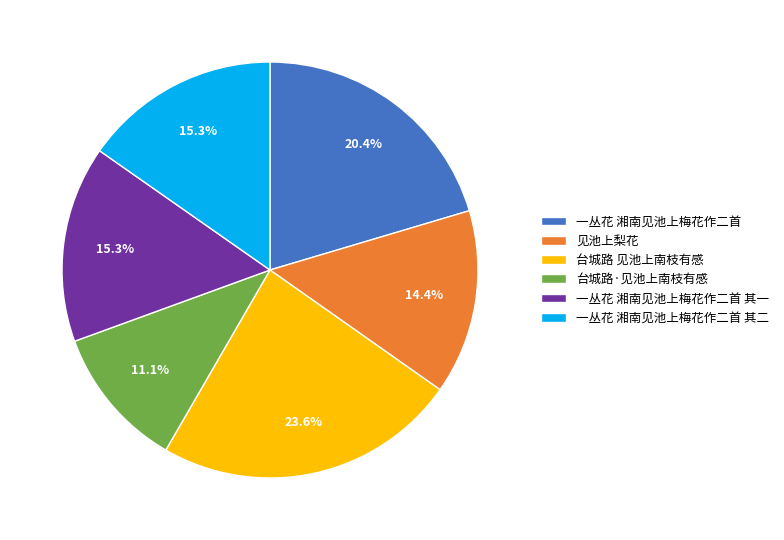

Is there a majority slice in this chart?

No